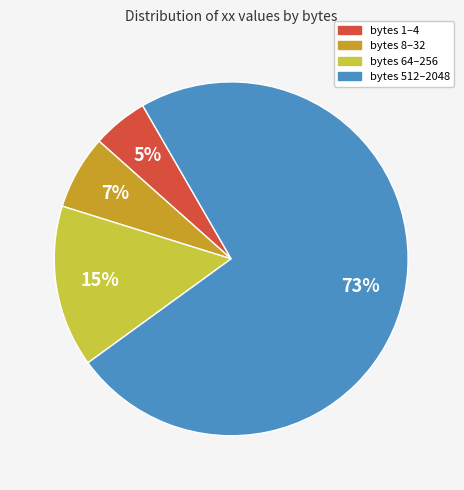

True or false: bytes 1–4 accounts for 1% of the total.

False